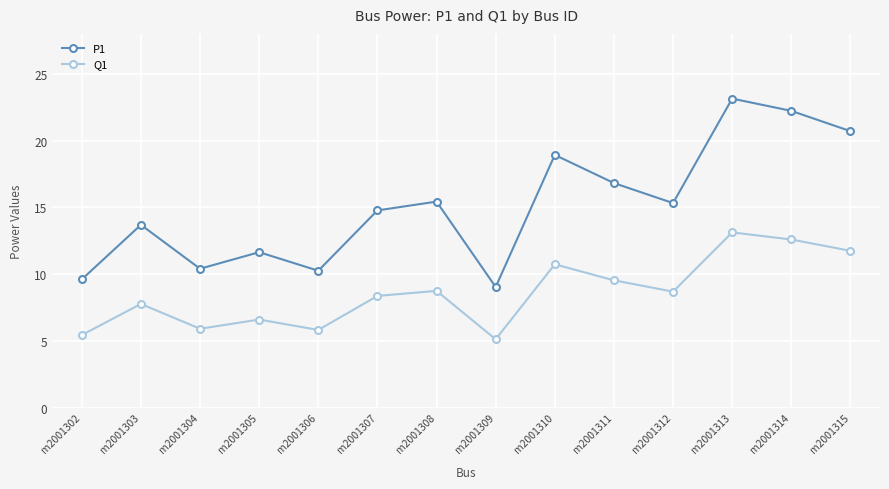

At how many categories does at least one series exceed 14?

8